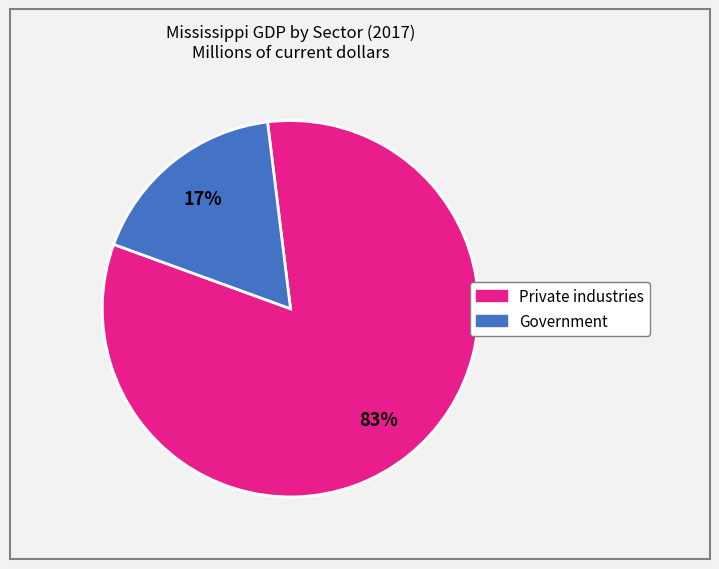

To the nearest percent, what is the combined percentage of Government and Private industries?

100%